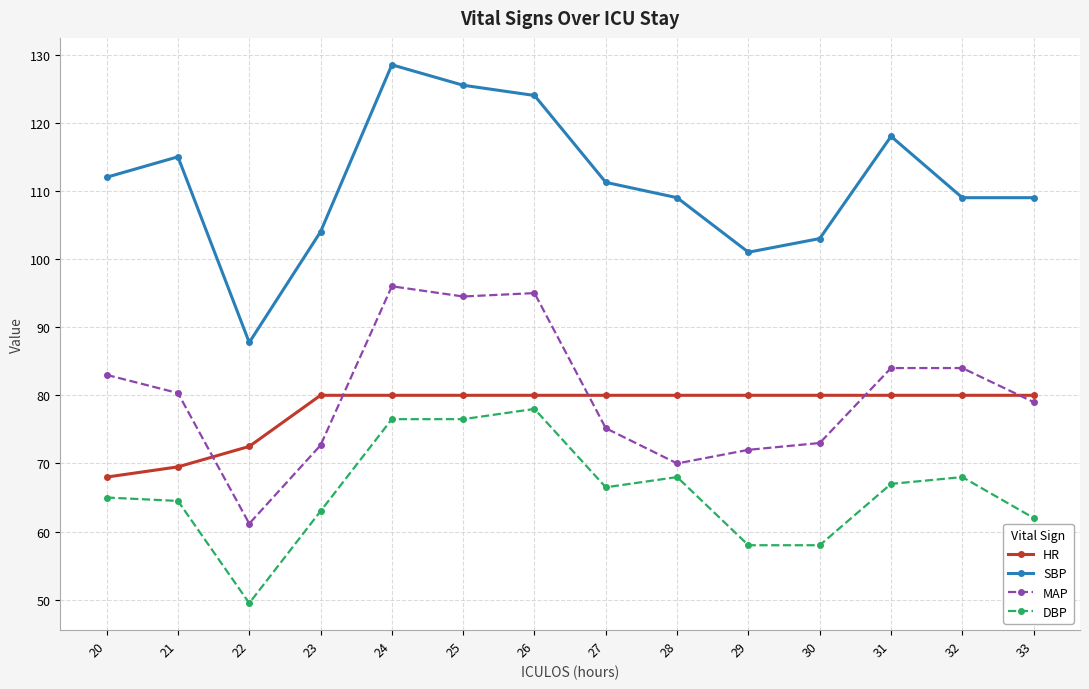

True or false: SBP has a value of 160.1 at 21.

False